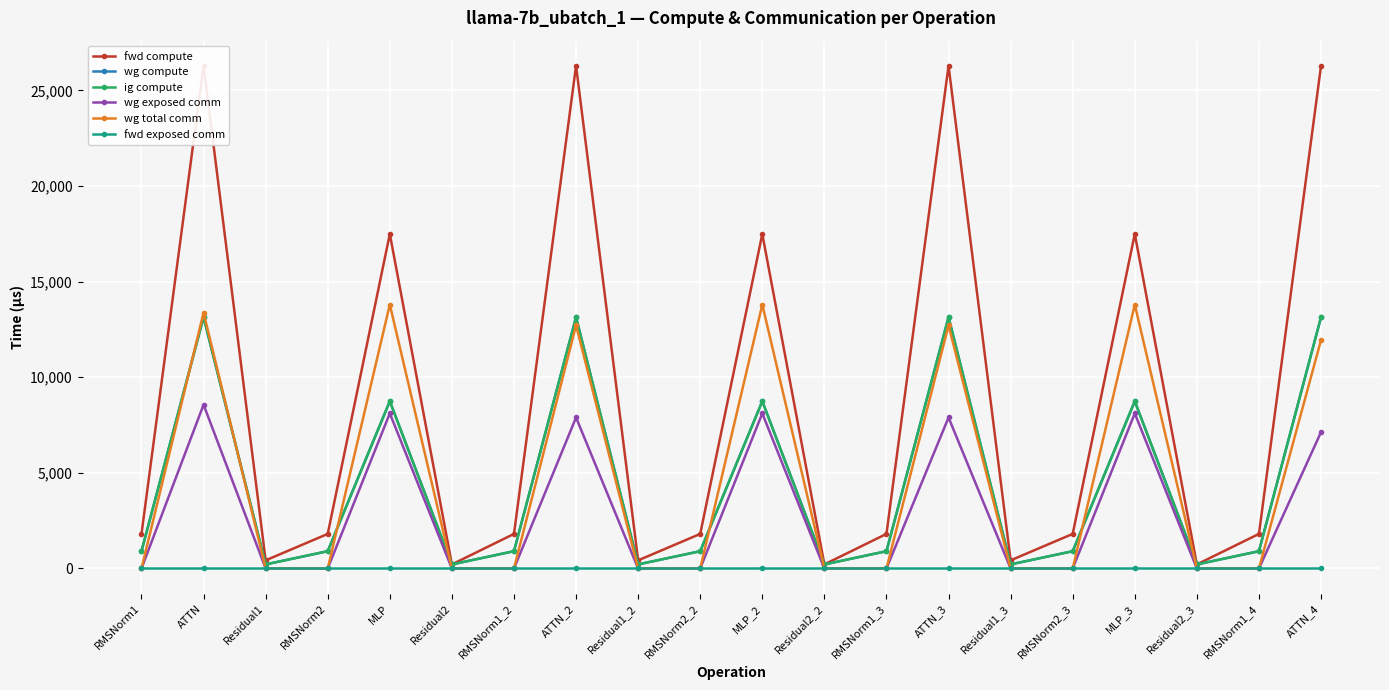

Rank the series by their maximum value, from highest to lowest.

fwd compute, wg total comm, wg compute, ig compute, wg exposed comm, fwd exposed comm